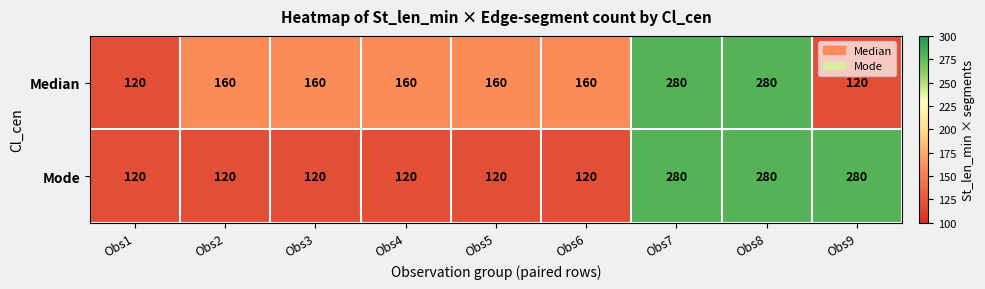

What is the maximum value for Mode?

280